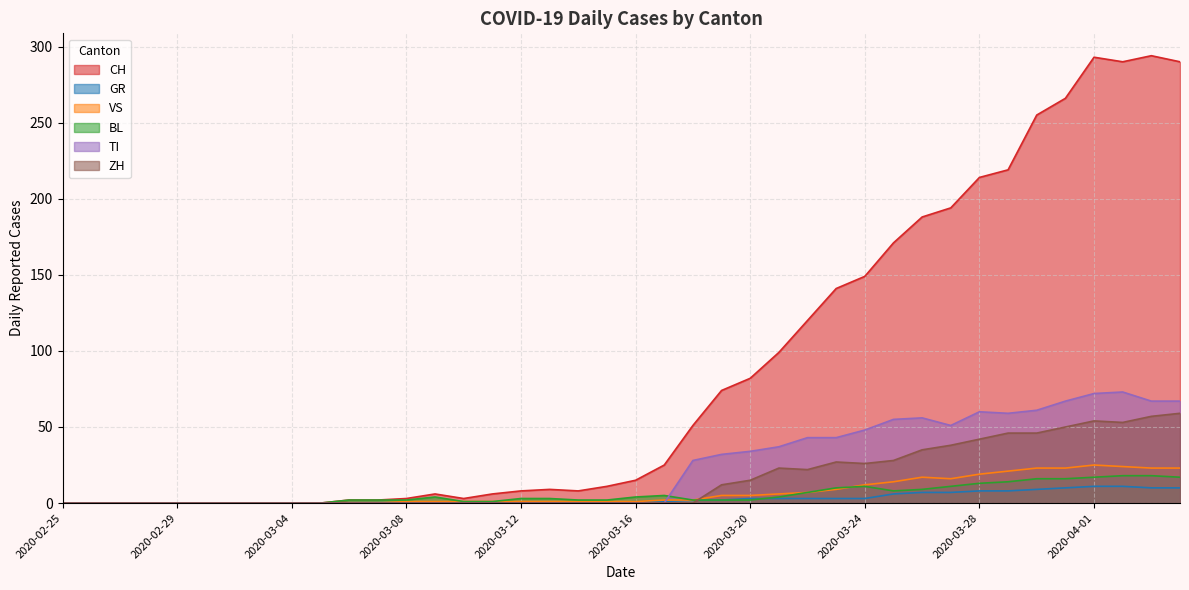

Where is the first local maximum for VS?

2020-03-26